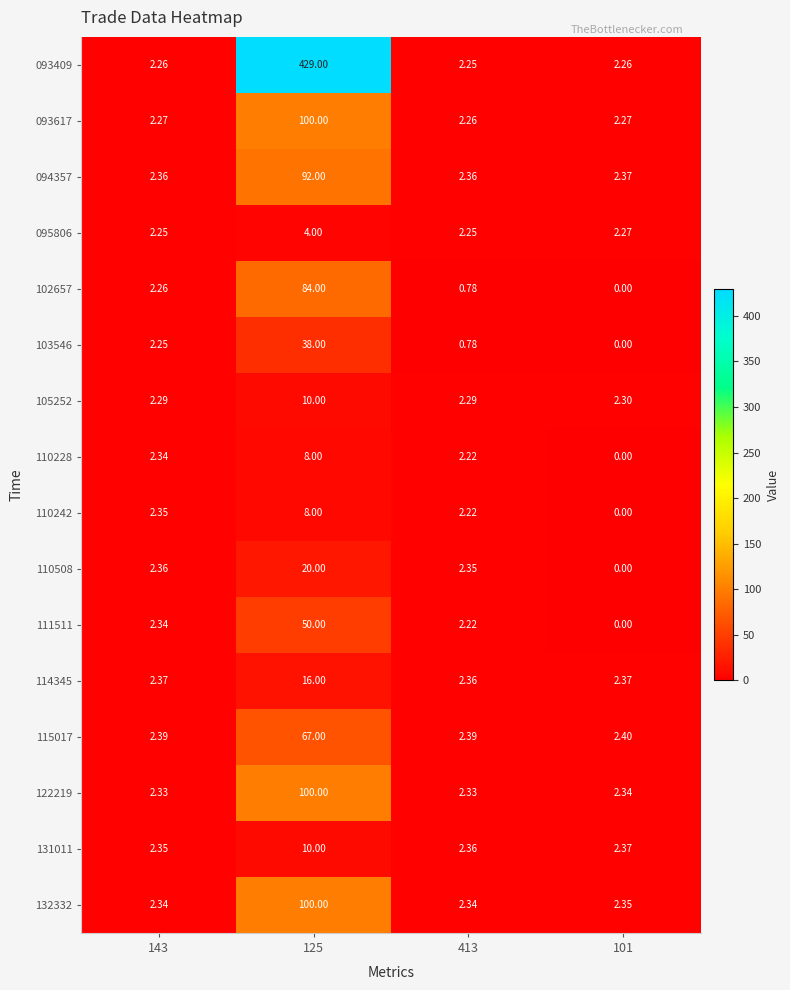

Is the value of 131011 at 143 greater than the value of 093409 at 413?

Yes